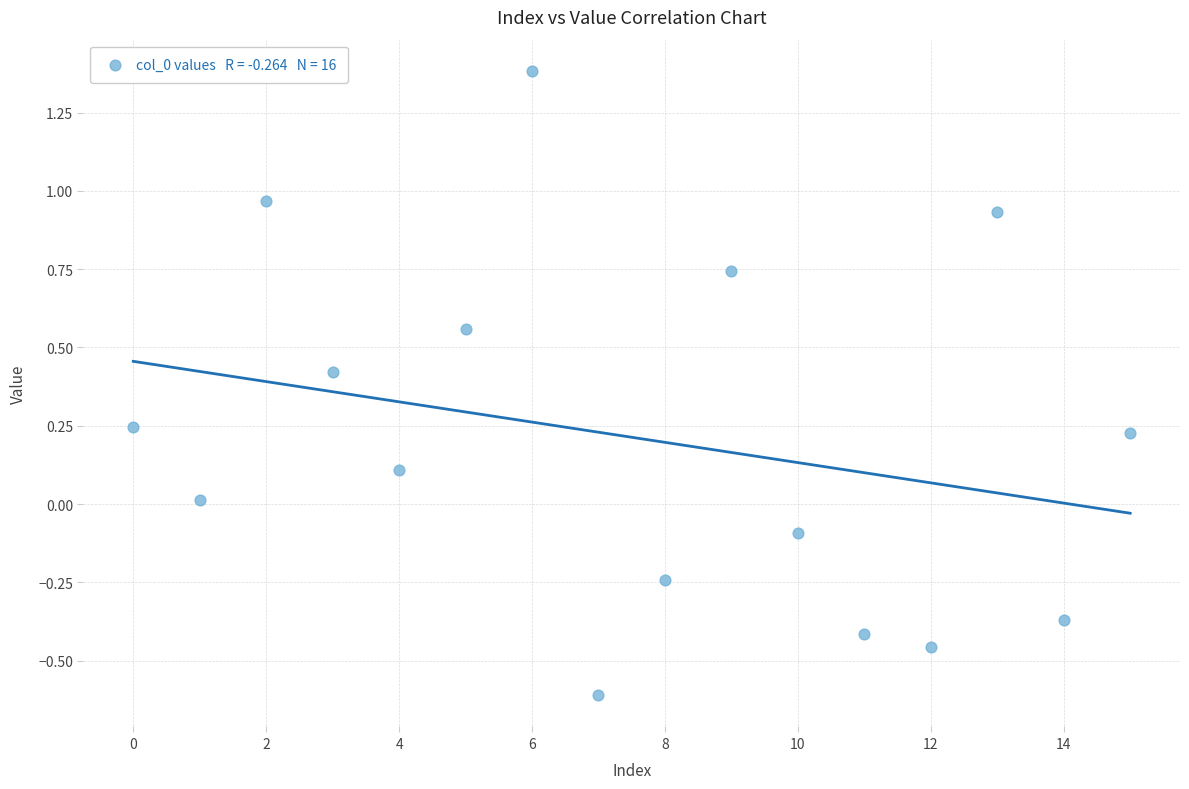

What is the range of Y values (max minus min)?

2.0